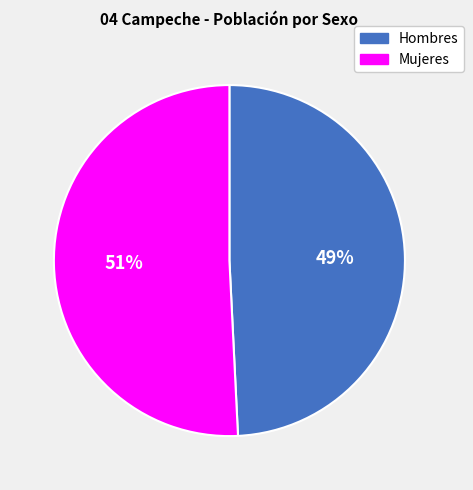

What is the ratio of the value at Mujeres to the value at Hombres?

1.0